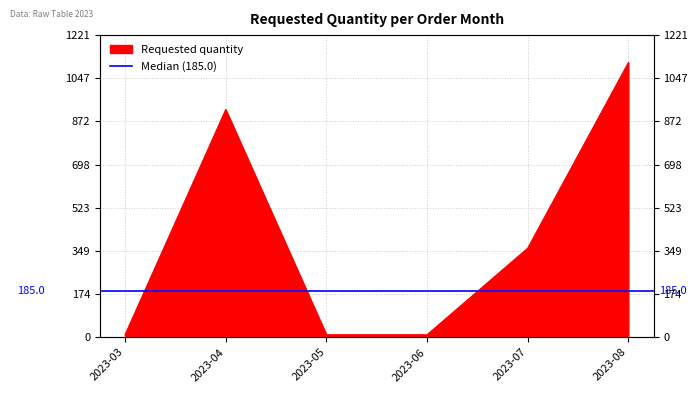

What is the value of the 4th point from the left?

10